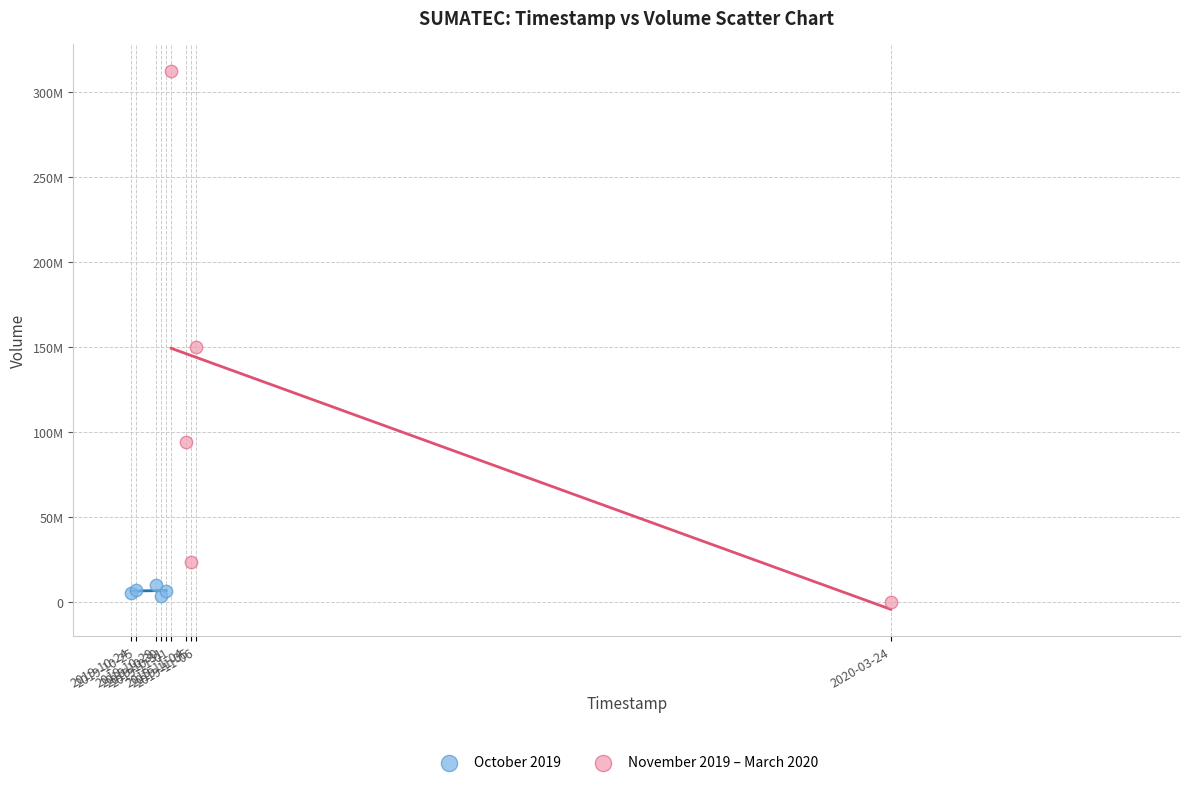

What are all the series names shown in the legend?

October 2019, November 2019 – March 2020